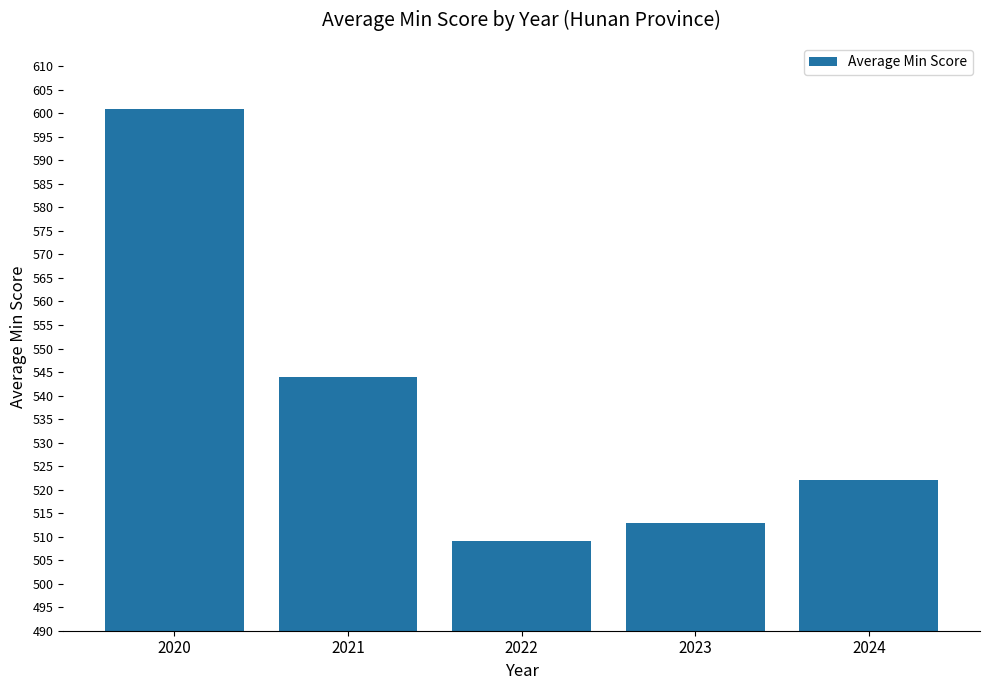

What is the minimum value shown in the chart?

509